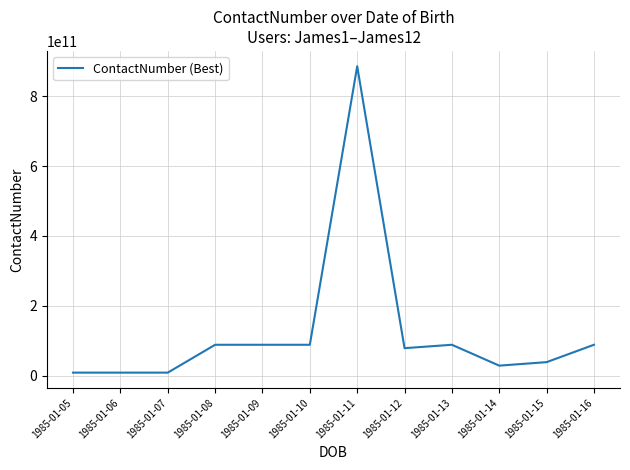

True or false: there are more than 0 points higher than both neighbors.

True